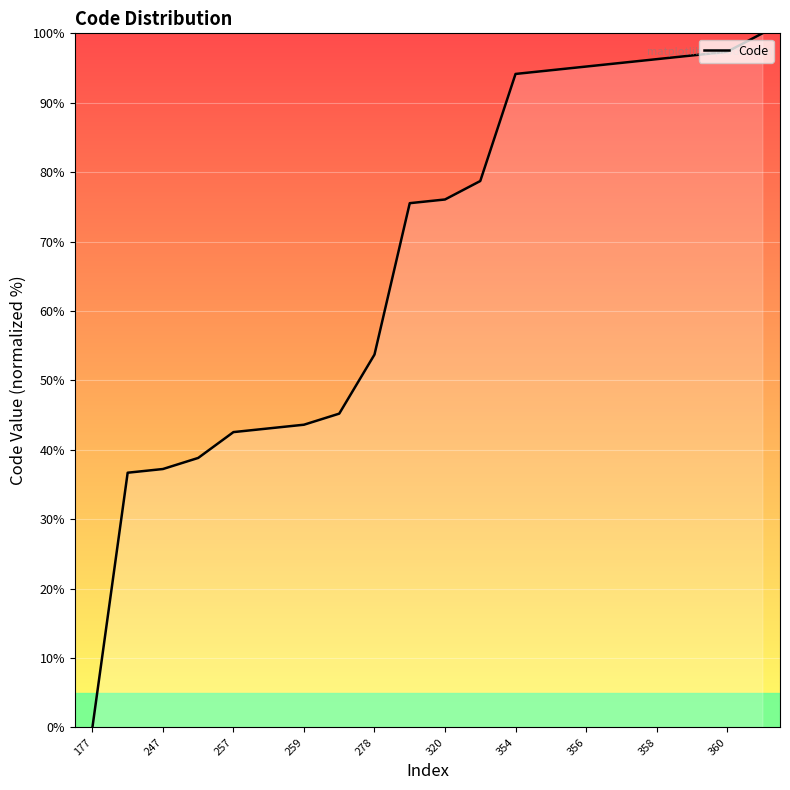

What is the greatest value displayed?

100.0